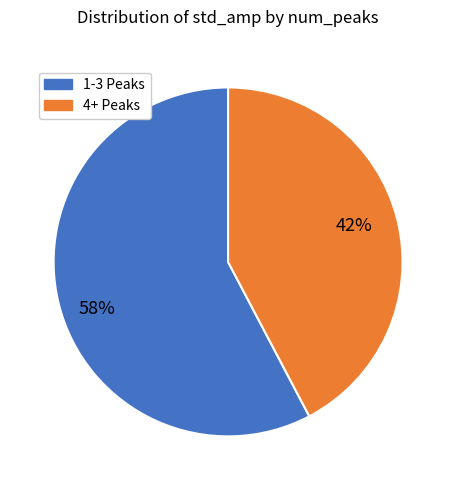

Count the number of slices in the pie.

2